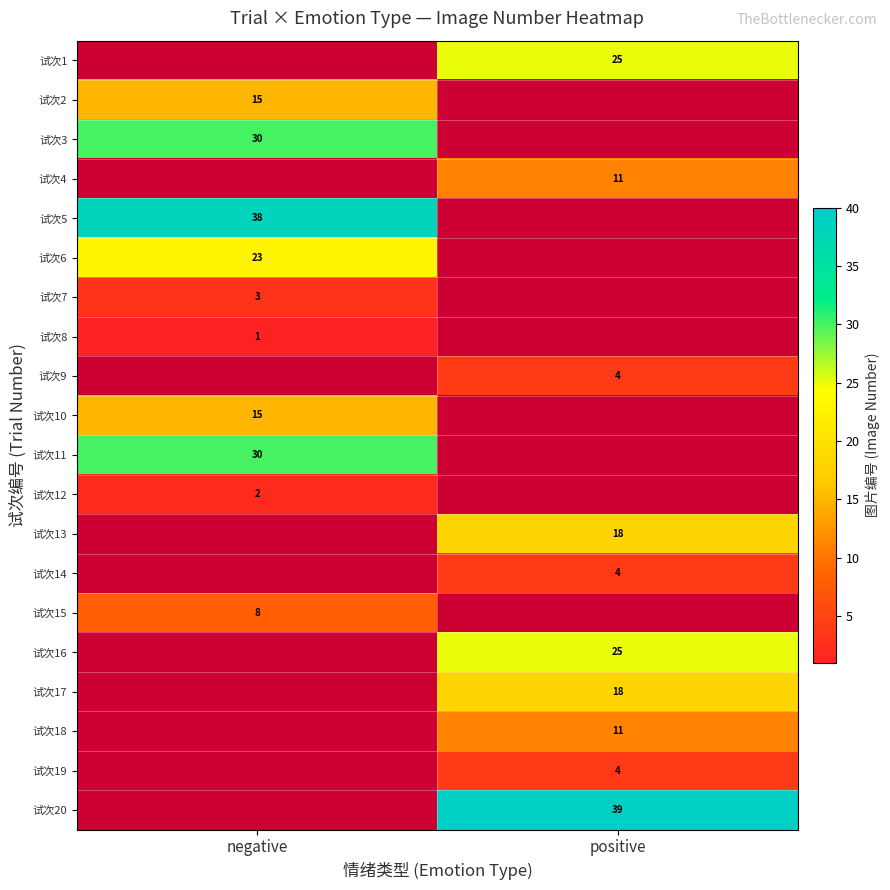

Is it true that 试次11 equals 30 at negative?

True